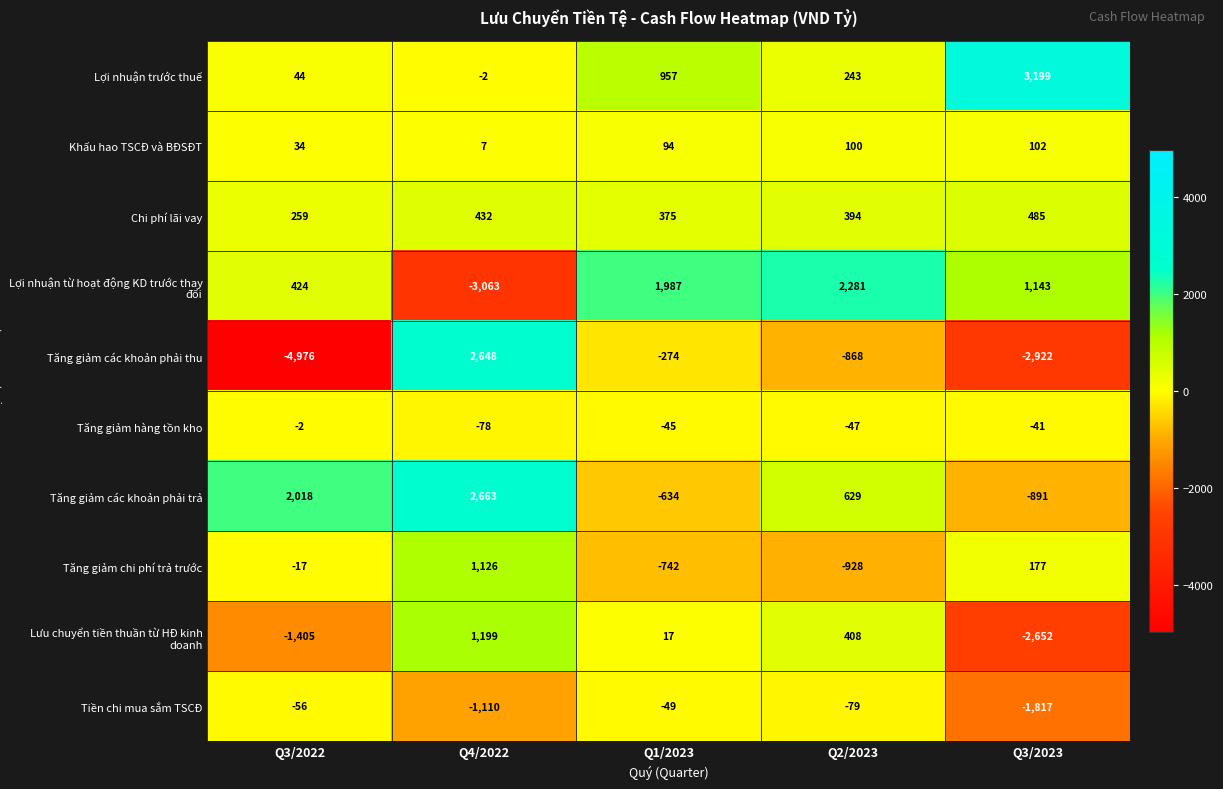

Between Q3/2022 and Q4/2022, which series saw the biggest shift?

Tăng giảm các khoản phải thu